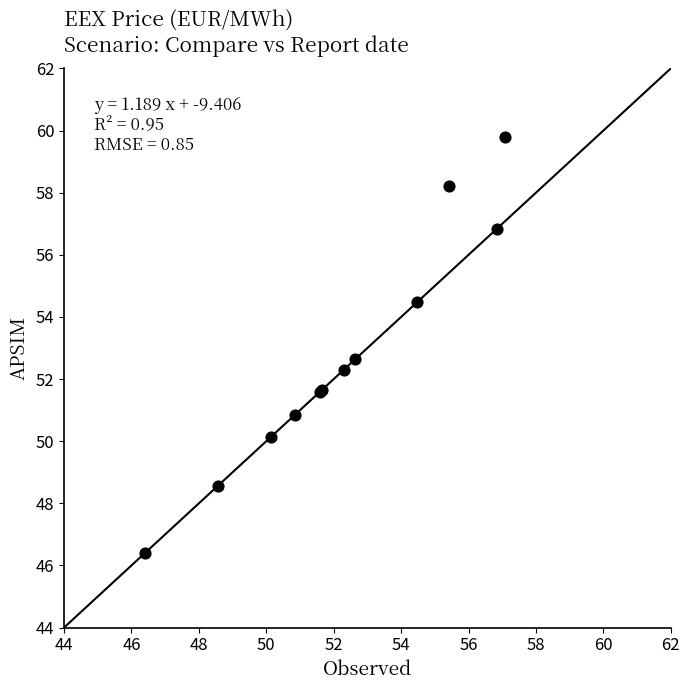

What Y value in the scatter plot is closest to 53?

52.6